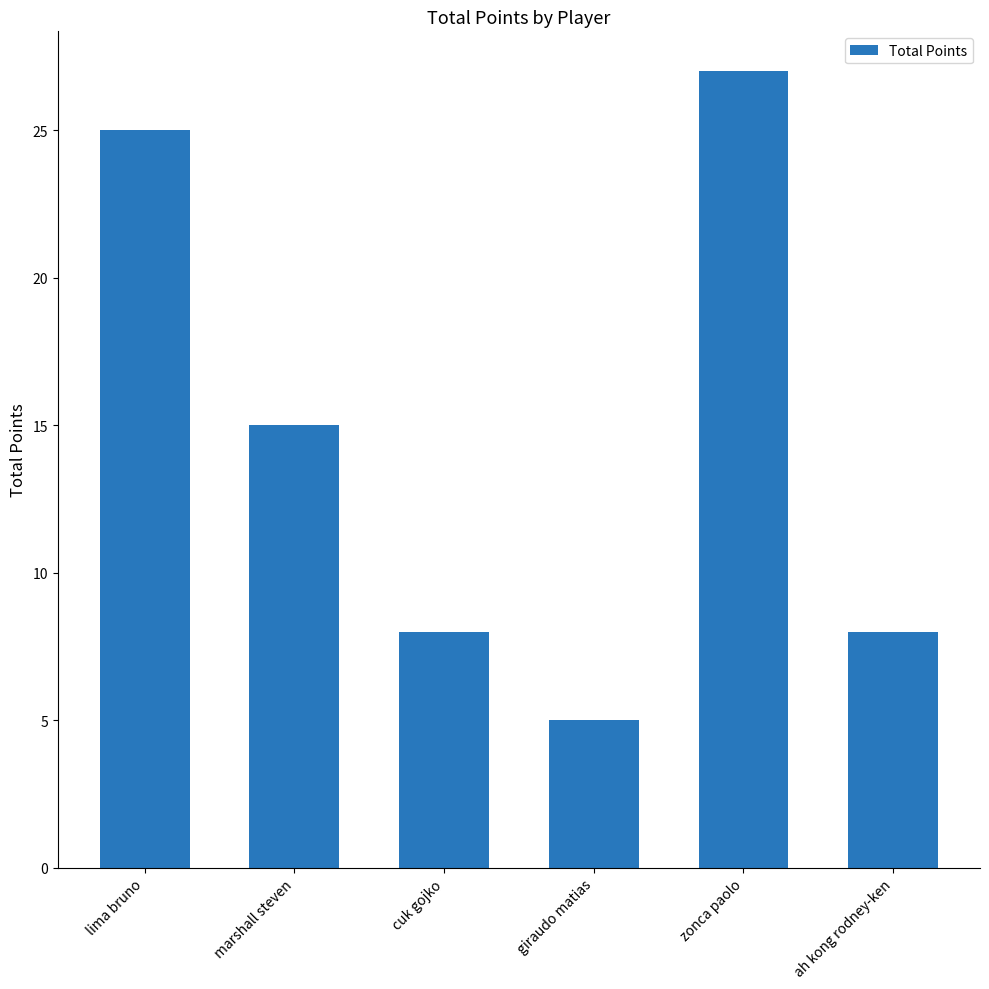

At which category does the chart reach its peak across all series?

zonca paolo